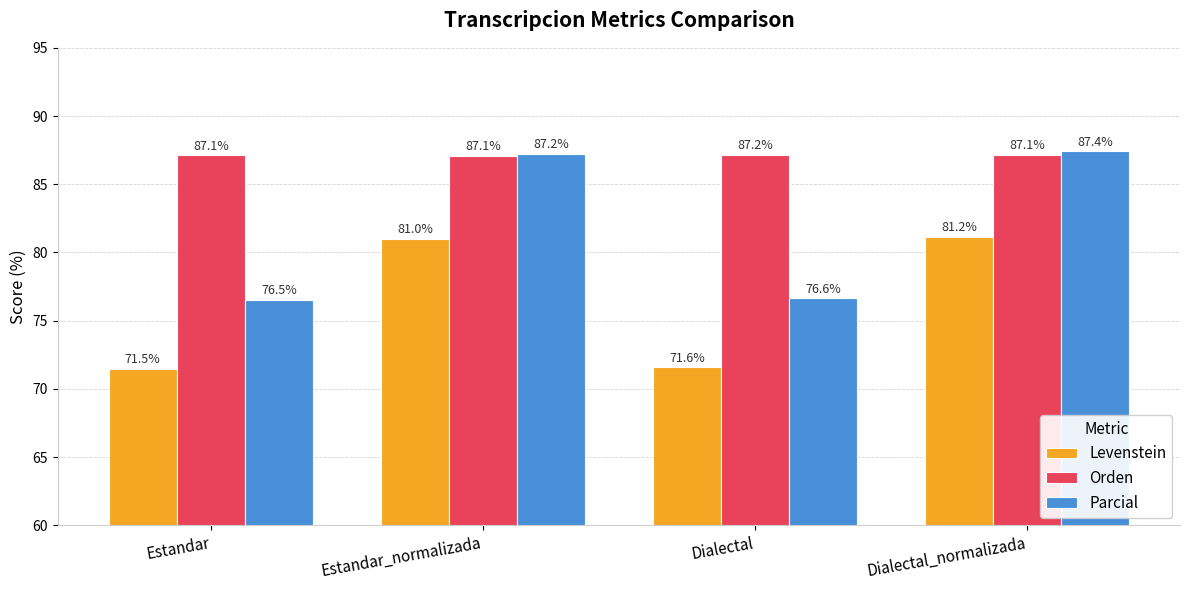

What is the difference between the maximum and second lowest values in the Levenstein series?

9.6